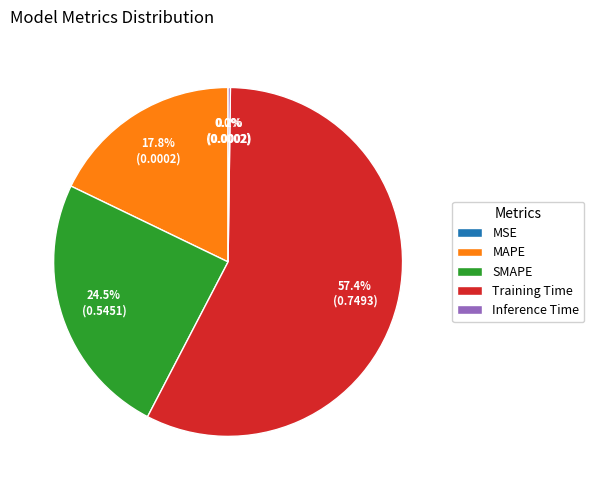

What is the largest slice in the pie chart?

Training Time